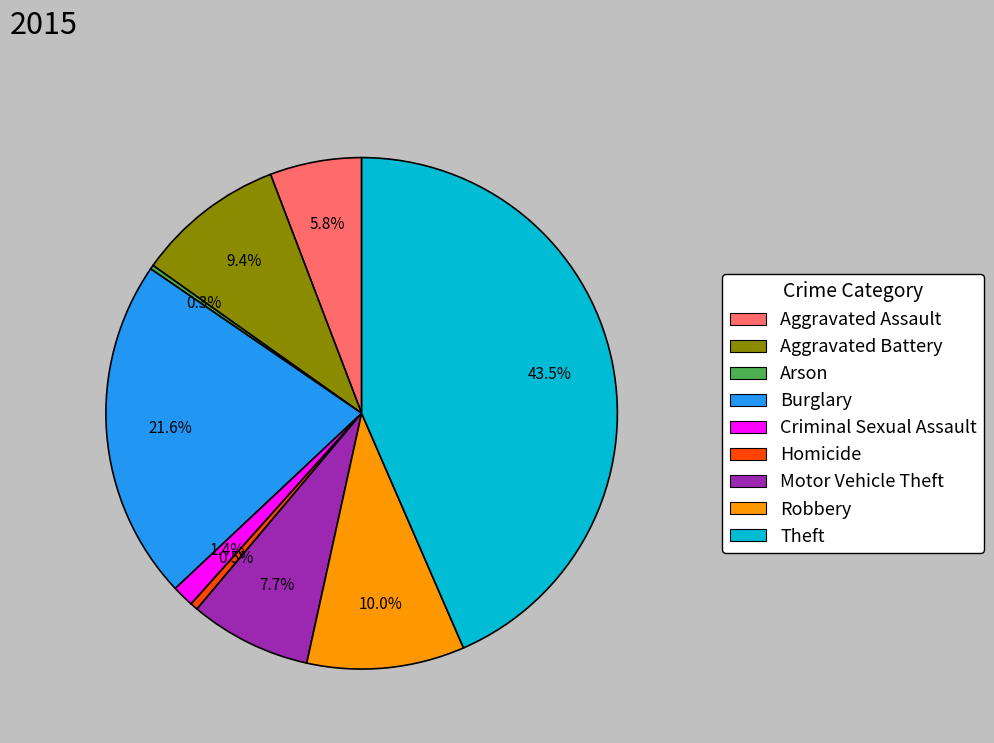

True or false: Burglary accounts for 8% of the total.

False